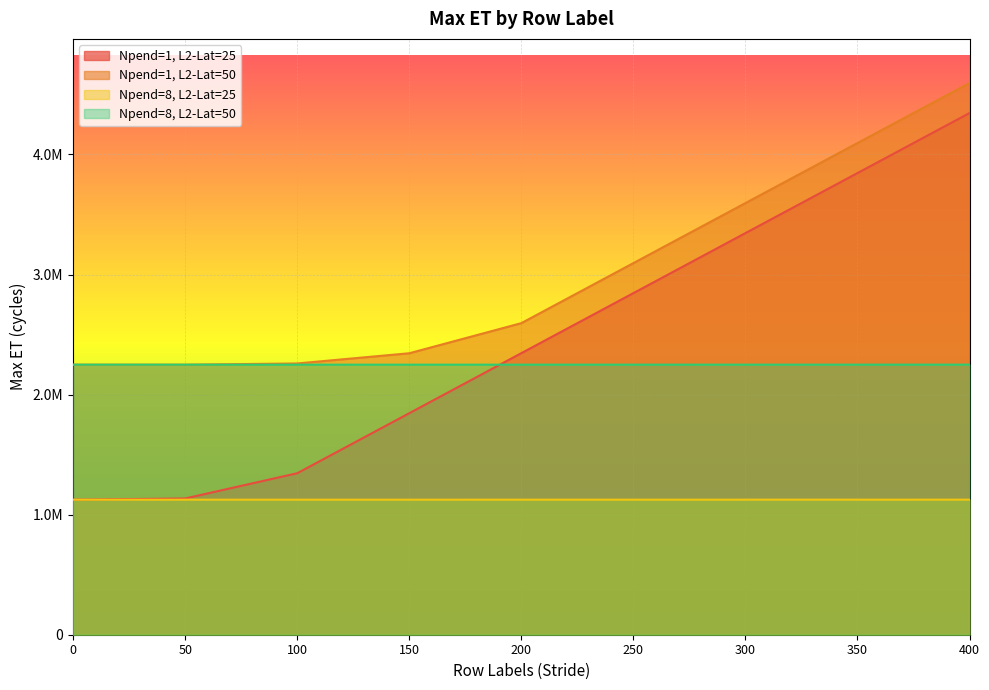

What is the sum of the Npend=8, L2-Lat=50 values at 0 and 150?

4498573